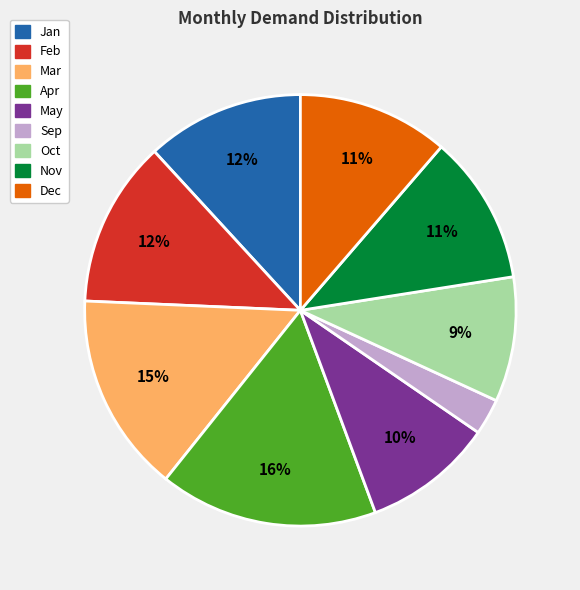

True or false: Dec accounts for 11% of the total.

True